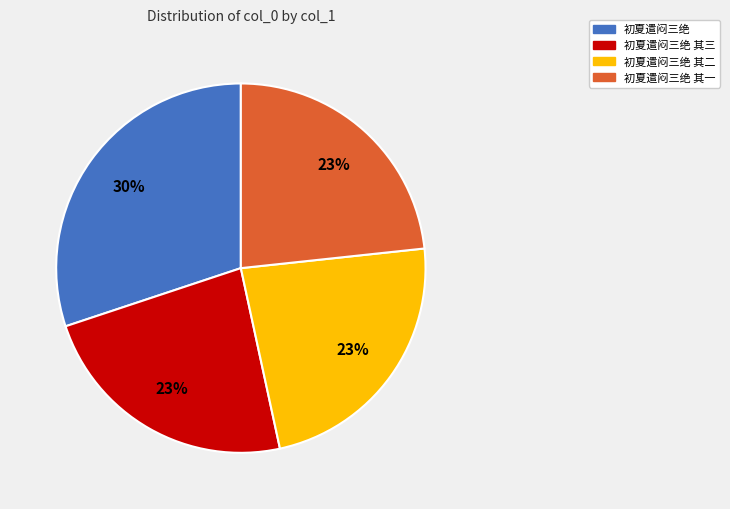

To the nearest percent, what is the average slice percentage?

25%